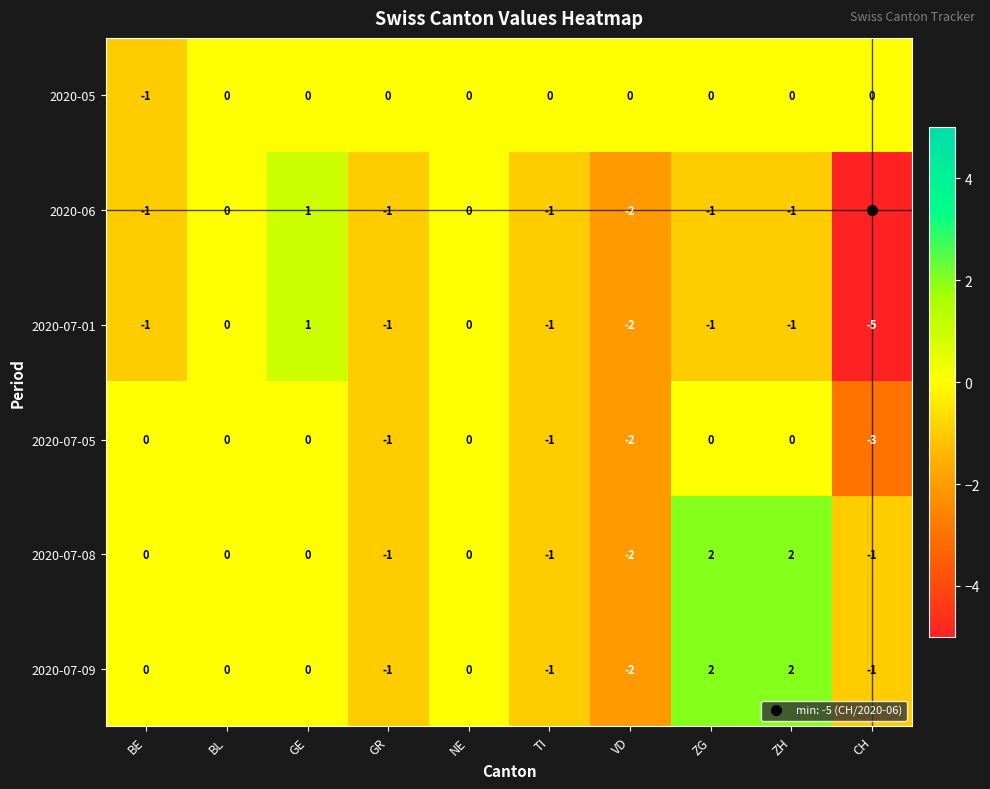

True or false: 2020-07-09 has a value of -1 at CH.

True